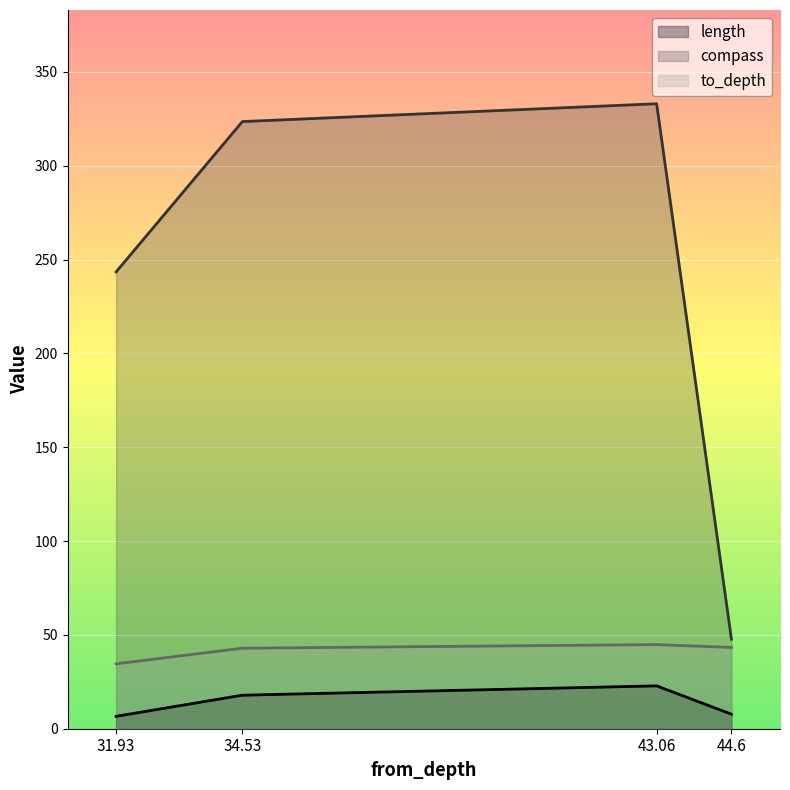

The compass series shows 543.9 at 34.53. True or false?

False